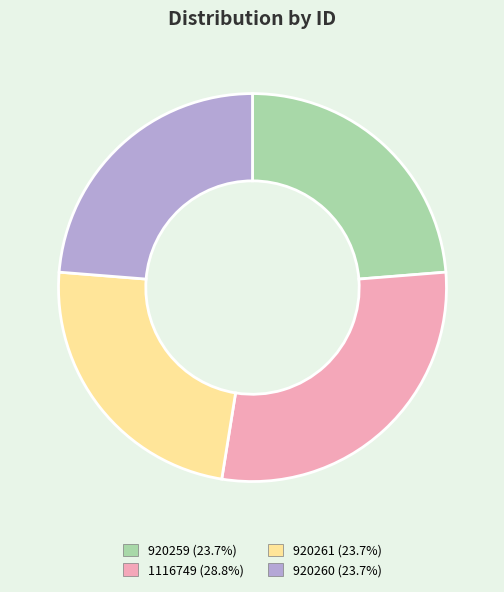

Is it true that 1116749 is 29% of the pie?

True